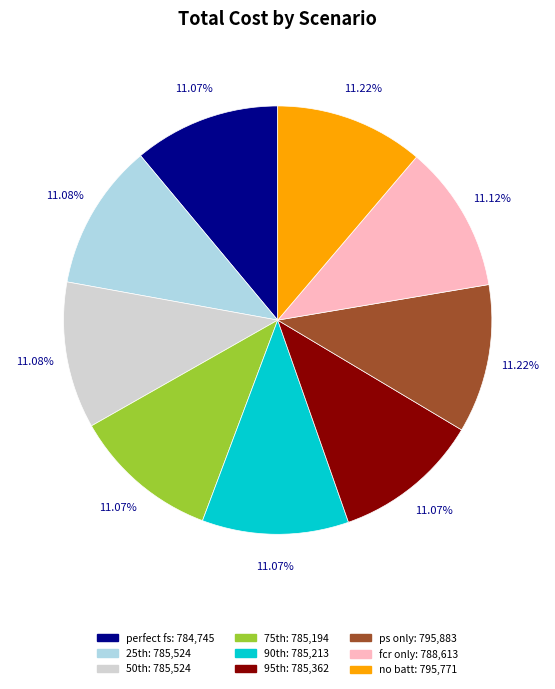

Is there any slice that represents more than half of the pie?

No